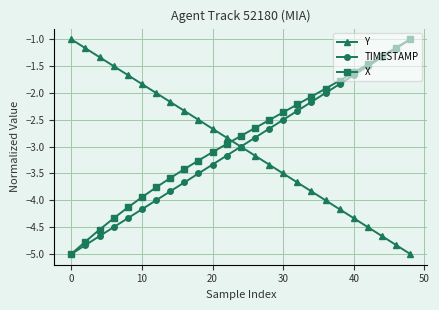

What is the maximum value for Y?

-1.0